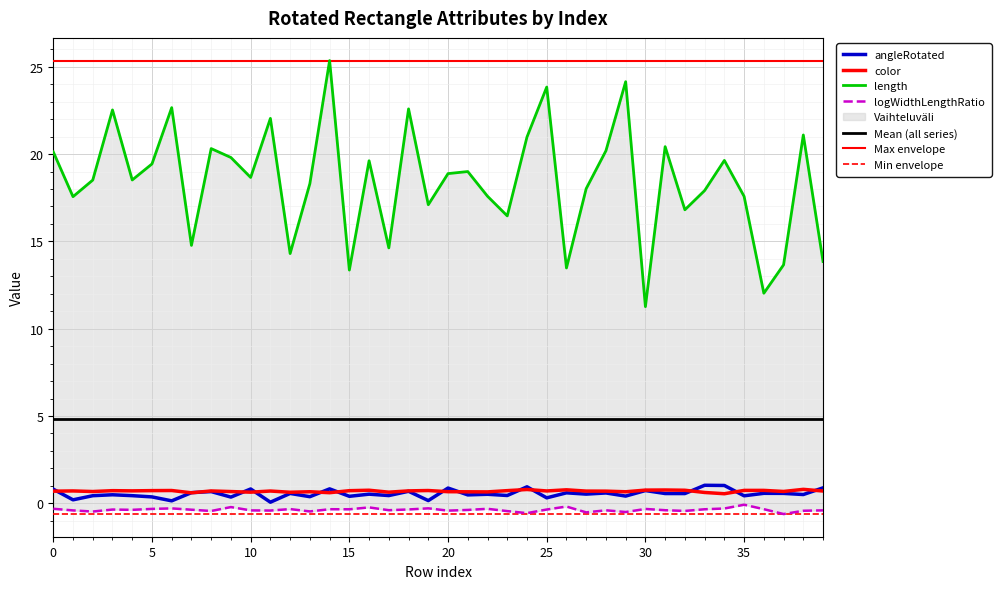

Between 14 and 38, which series saw the biggest shift?

length